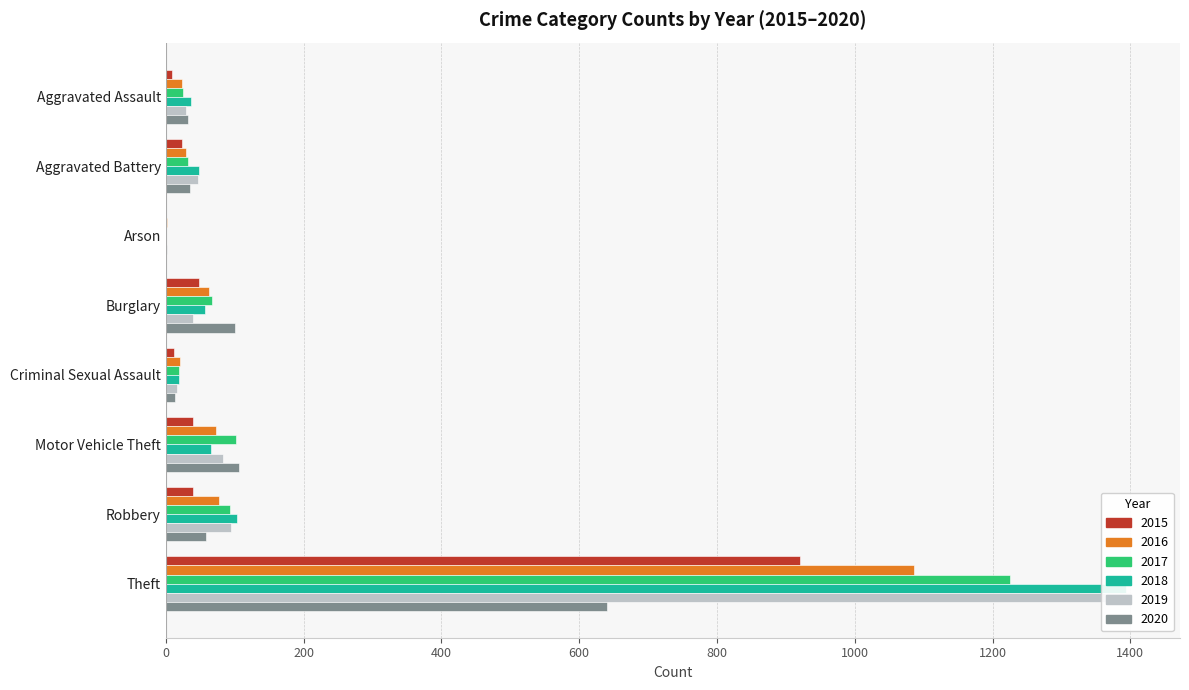

The value of 2018 at Robbery is 104. True or false?

True